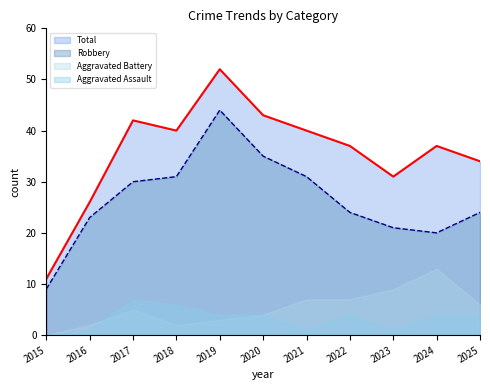

The value of Robbery at 2020 is 14. True or false?

False